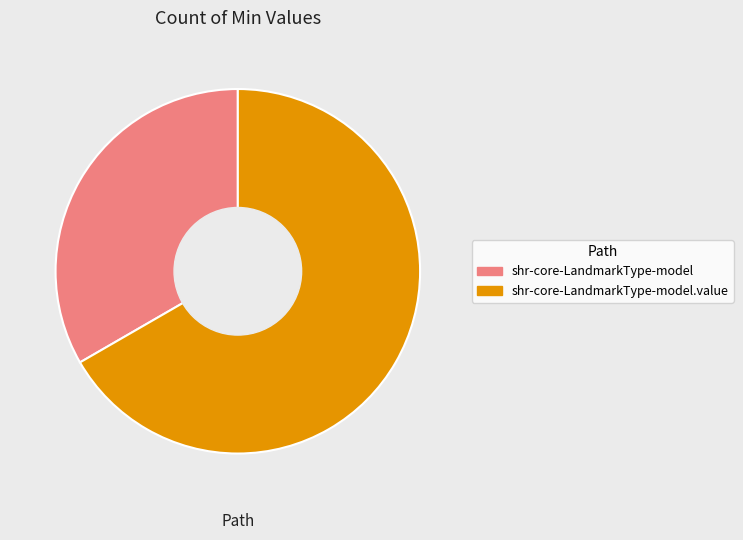

Is the sum of shr-core-LandmarkType-model and shr-core-LandmarkType-model.value greater than half?

Yes